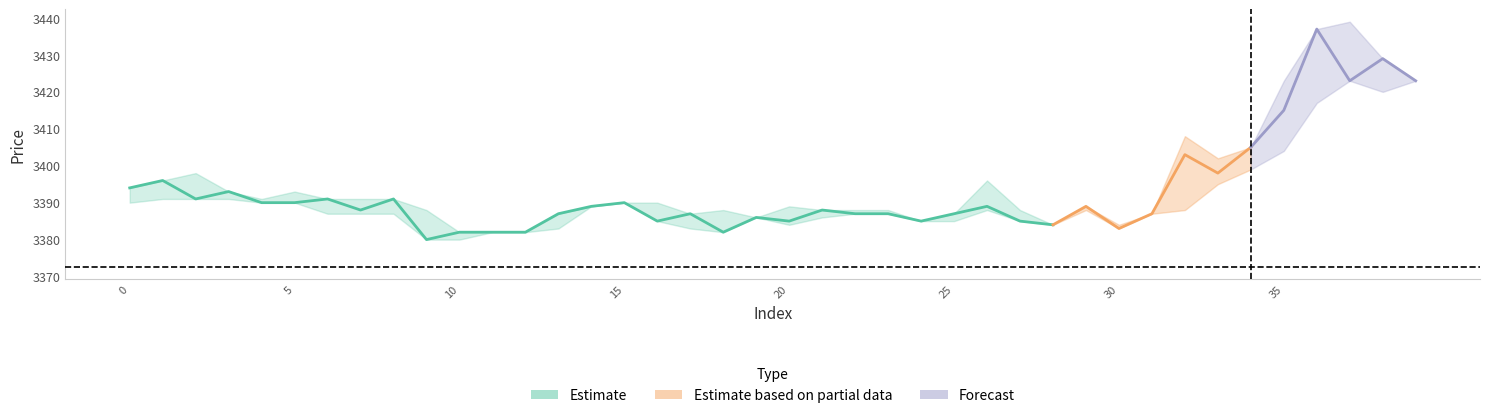

True or false: close and MA60 cross at least once.

False